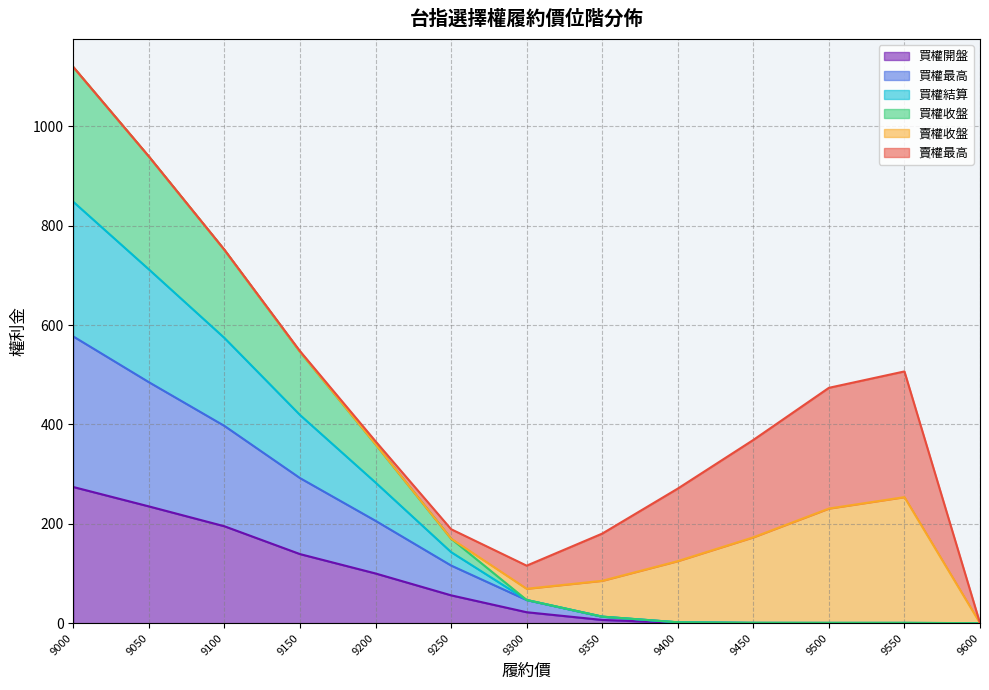

True or false: 買權結算 and 買權開盤 cross at least once.

False